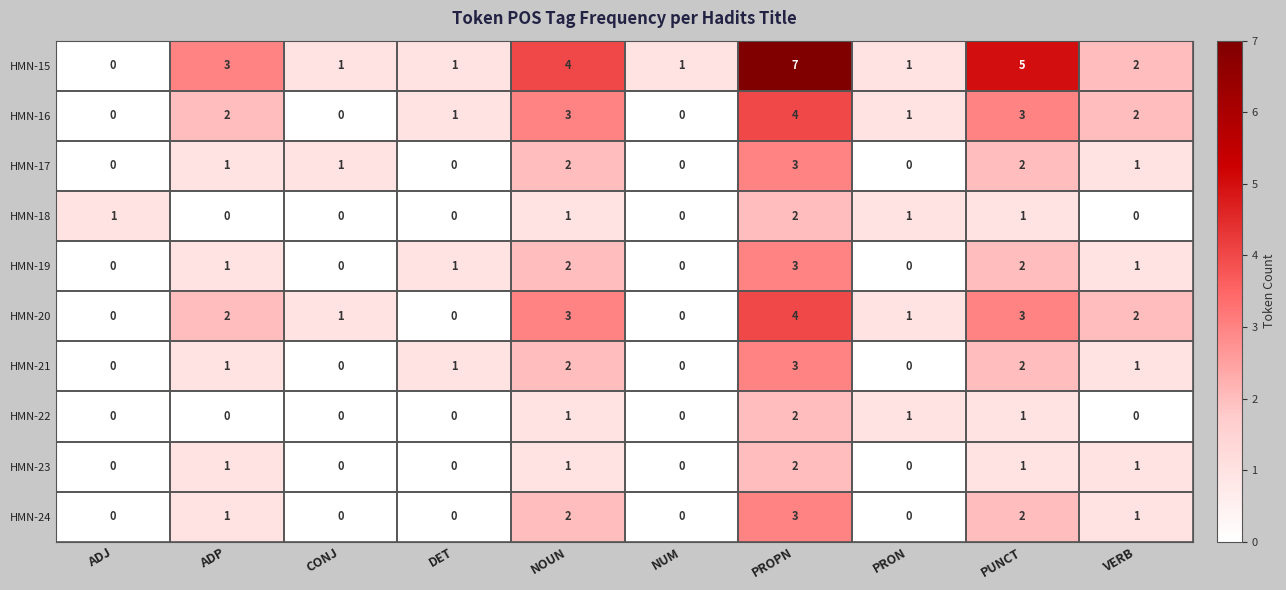

At which category is the sum across all series the highest?

PROPN